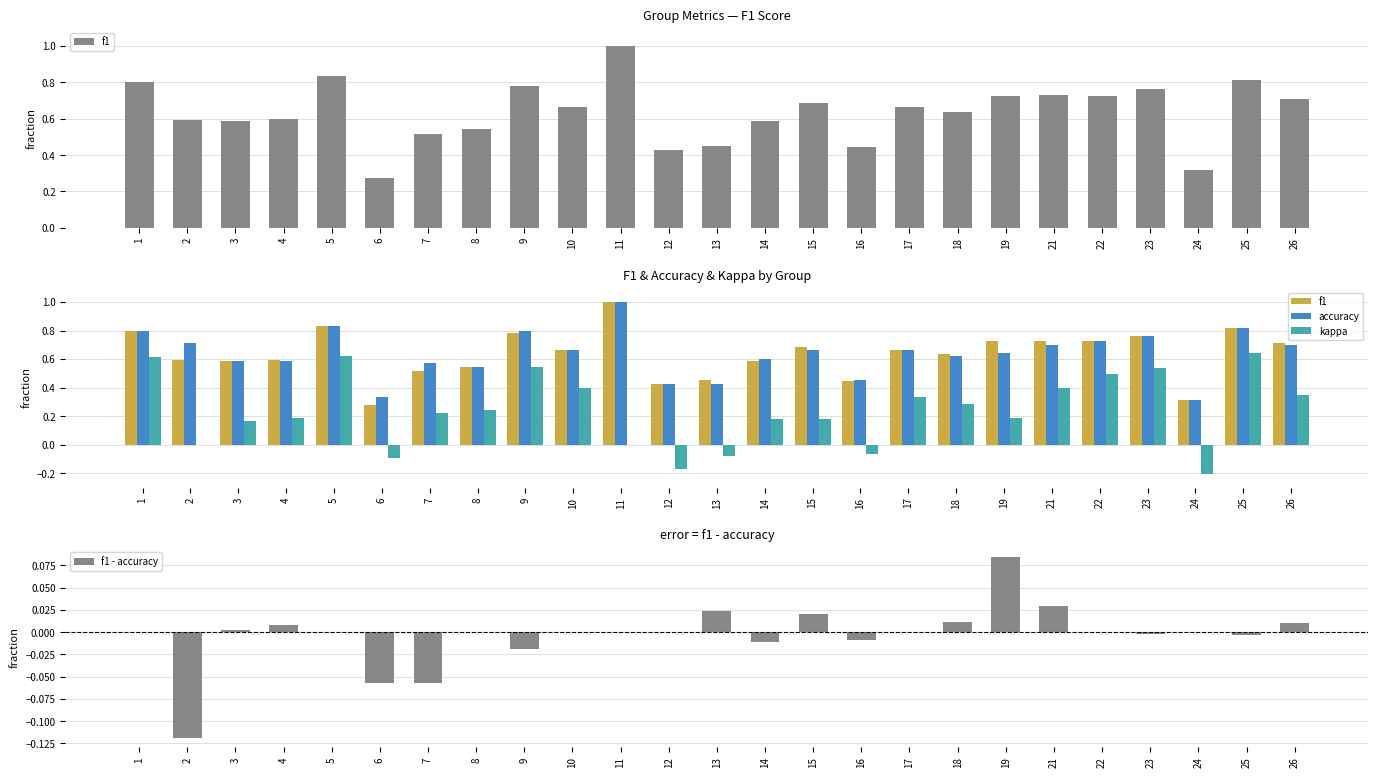

At 10, list the series in order from largest to smallest.

f1, accuracy, kappa, f1 - accuracy